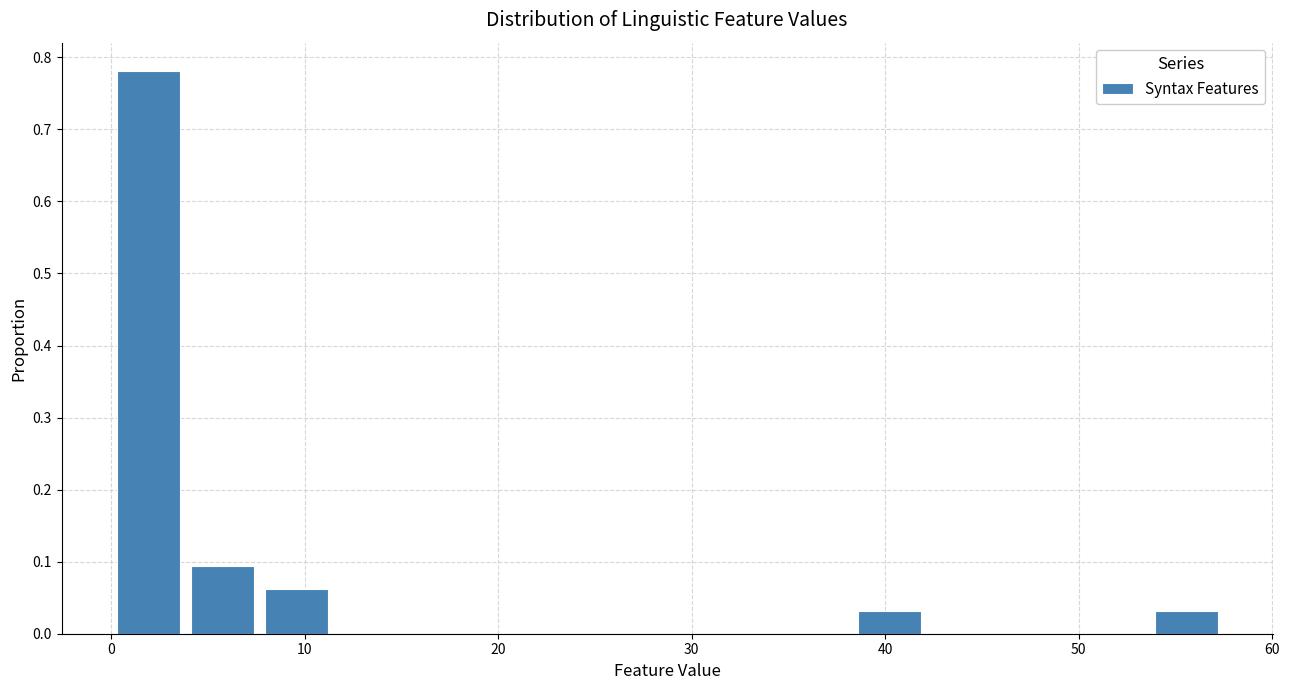

Around what value on the x-axis is the tallest bar? Give the approximate position of its centre, as read against the axis.

2